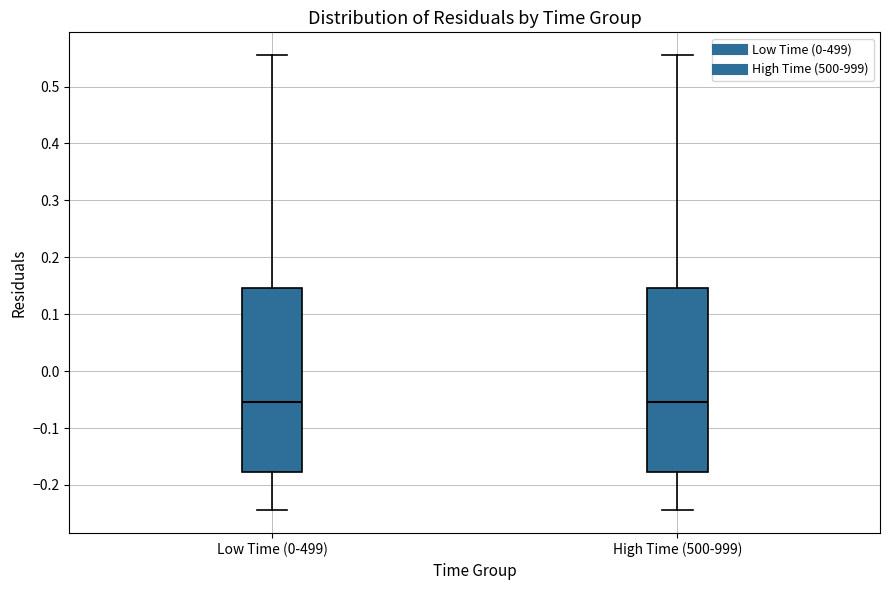

Where is the lower edge of the box for High Time (500-999) on the y-axis? The values are not printed on the chart, so give them approximately, as read against the axis.

-0.18